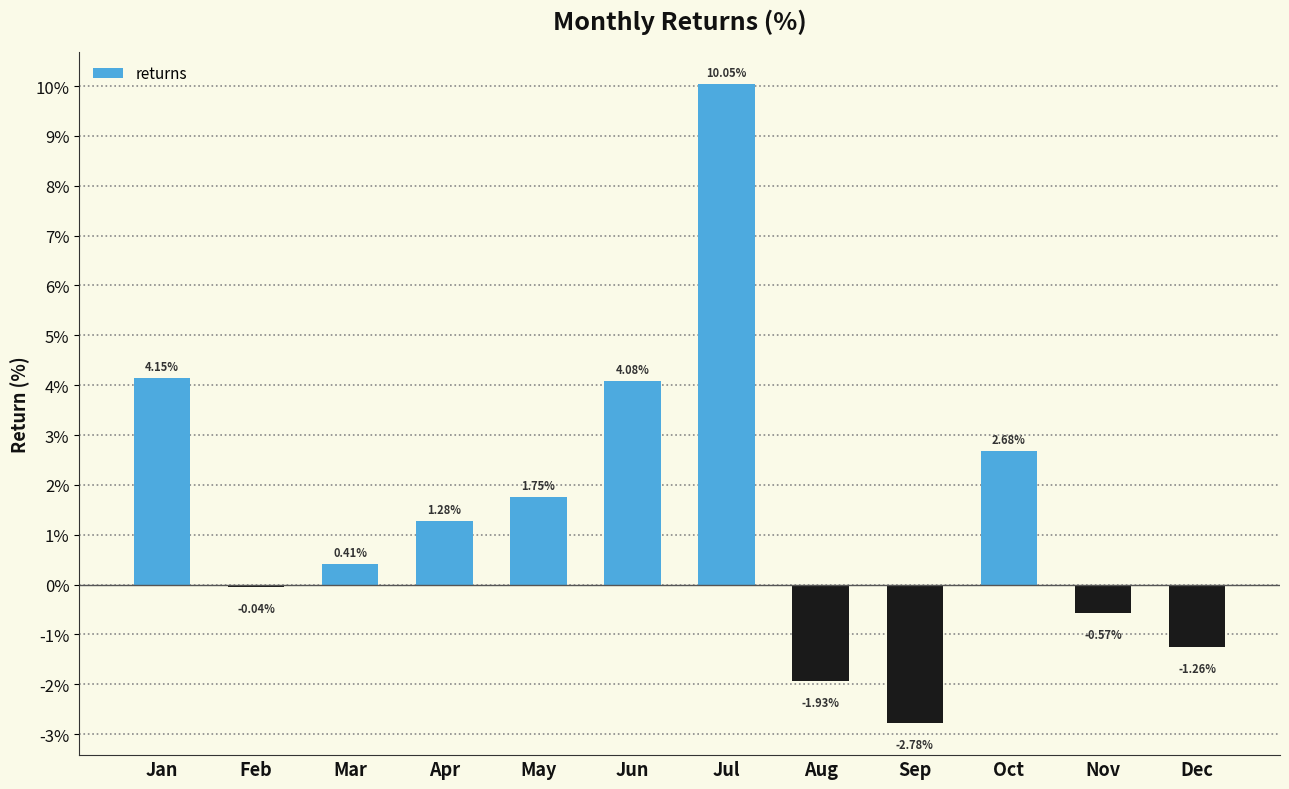

What is the change in value from Apr to May?

+0.5